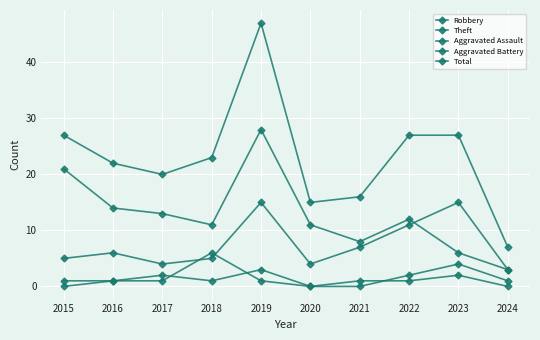

List the series in order of their peak value, highest first.

Total, Theft, Robbery, Aggravated Battery, Aggravated Assault